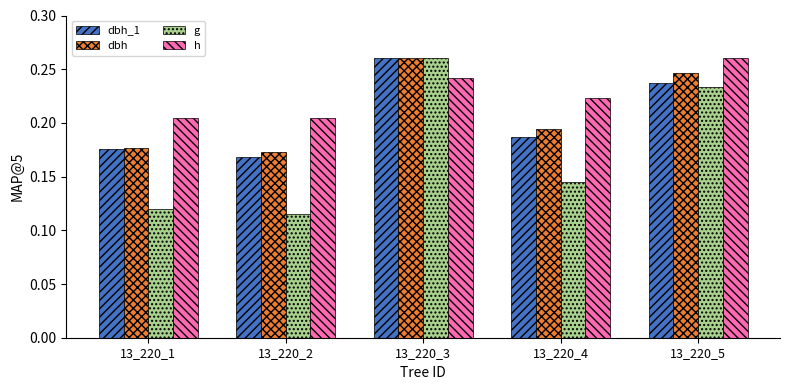

What is the sum of all h values?

1.1